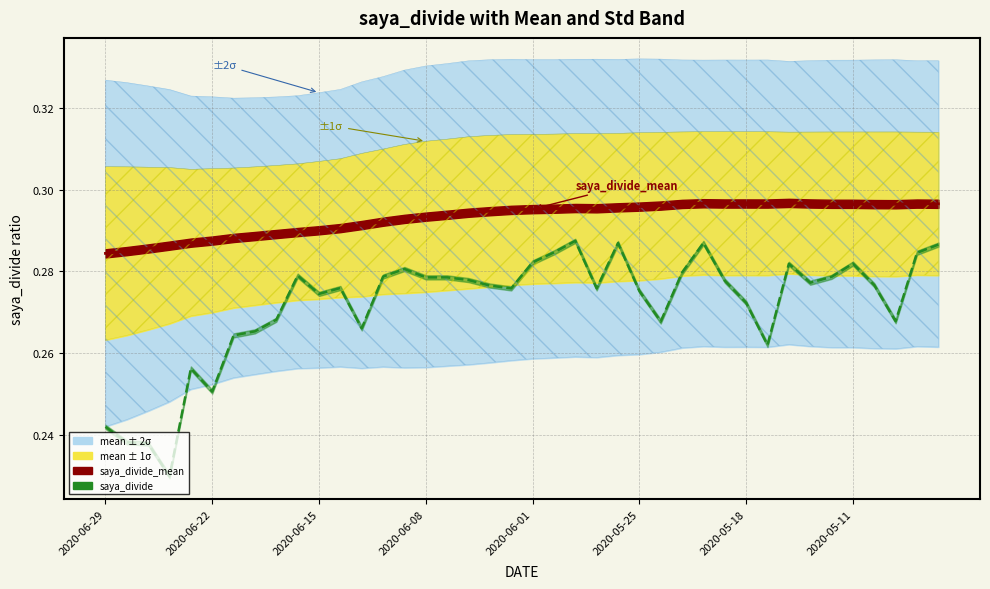

What is the average value?

0.3